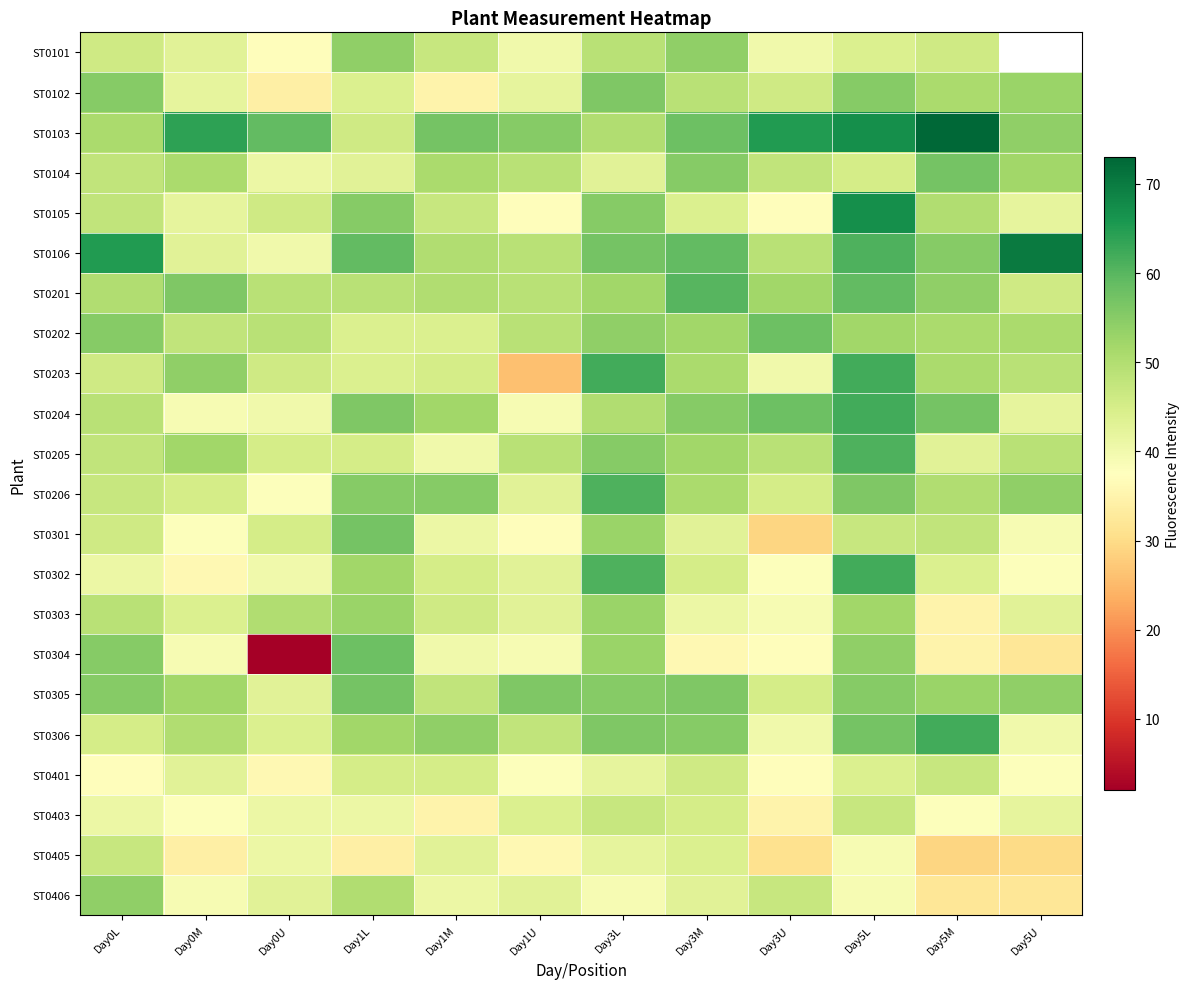

Where is ST0106 nearest to the value 55?

Day5M